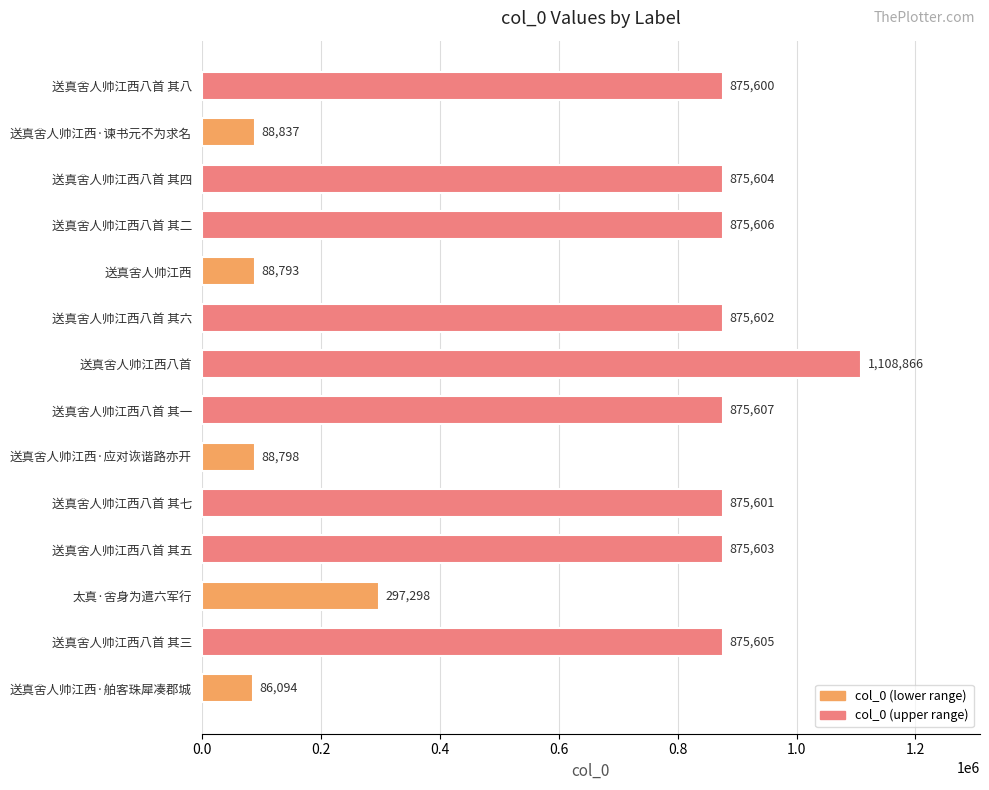

List the labels in order of value, largest first.

送真舍人帅江西八首, 送真舍人帅江西八首 其一, 送真舍人帅江西八首 其二, 送真舍人帅江西八首 其三, 送真舍人帅江西八首 其四, 送真舍人帅江西八首 其五, 送真舍人帅江西八首 其六, 送真舍人帅江西八首 其七, 送真舍人帅江西八首 其八, 太真·舍身为遣六军行, 送真舍人帅江西·谏书元不为求名, 送真舍人帅江西·应对诙谐路亦开, 送真舍人帅江西, 送真舍人帅江西·舶客珠犀凑郡城